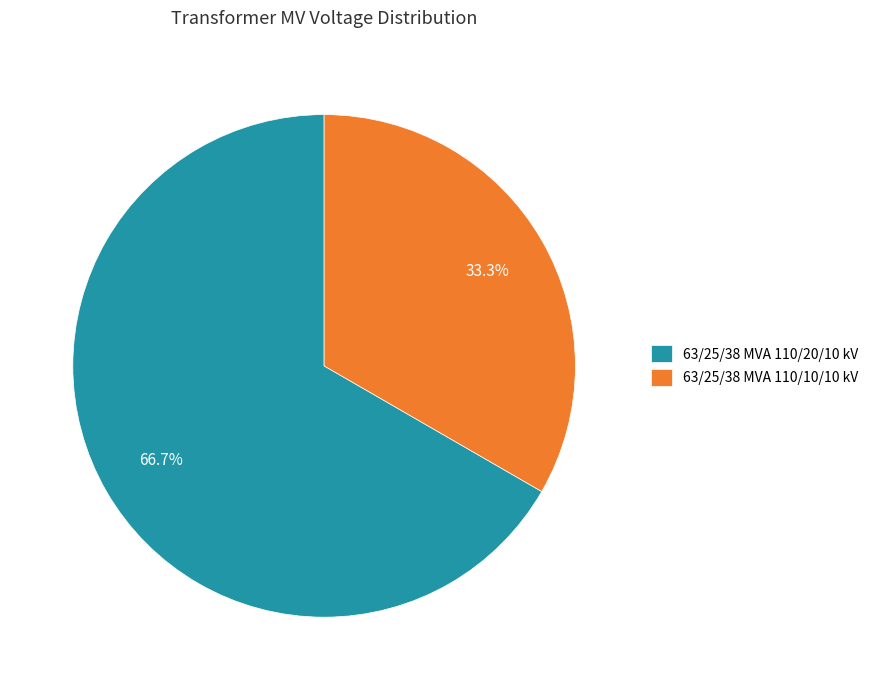

To the nearest percent, what is the combined percentage of 63/25/38 MVA 110/10/10 kV and 63/25/38 MVA 110/20/10 kV?

100%